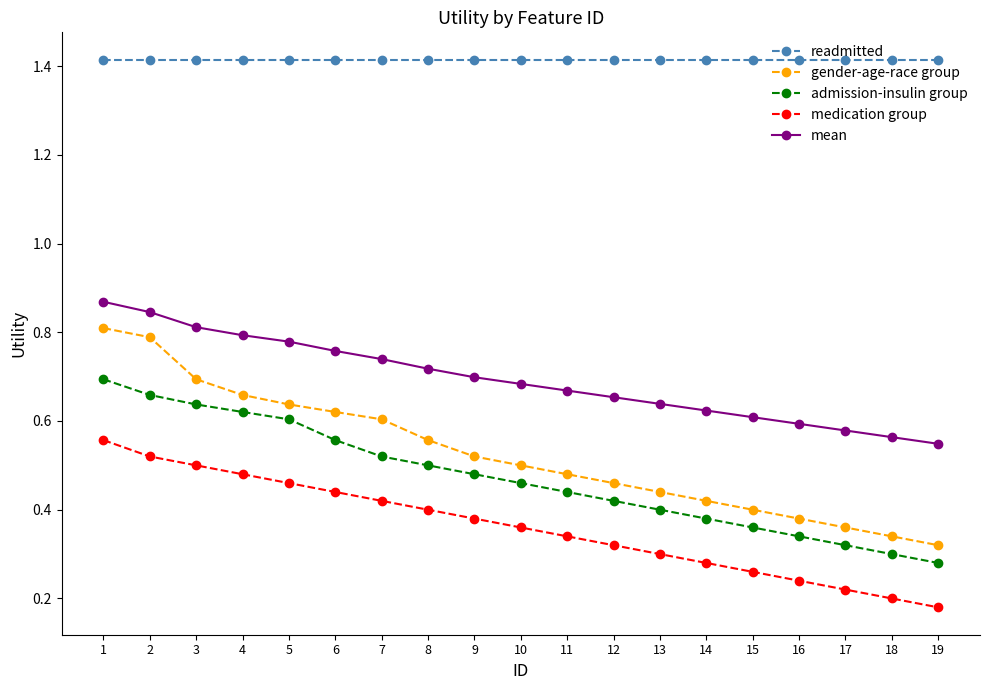

Which series has the largest total across all categories?

readmitted